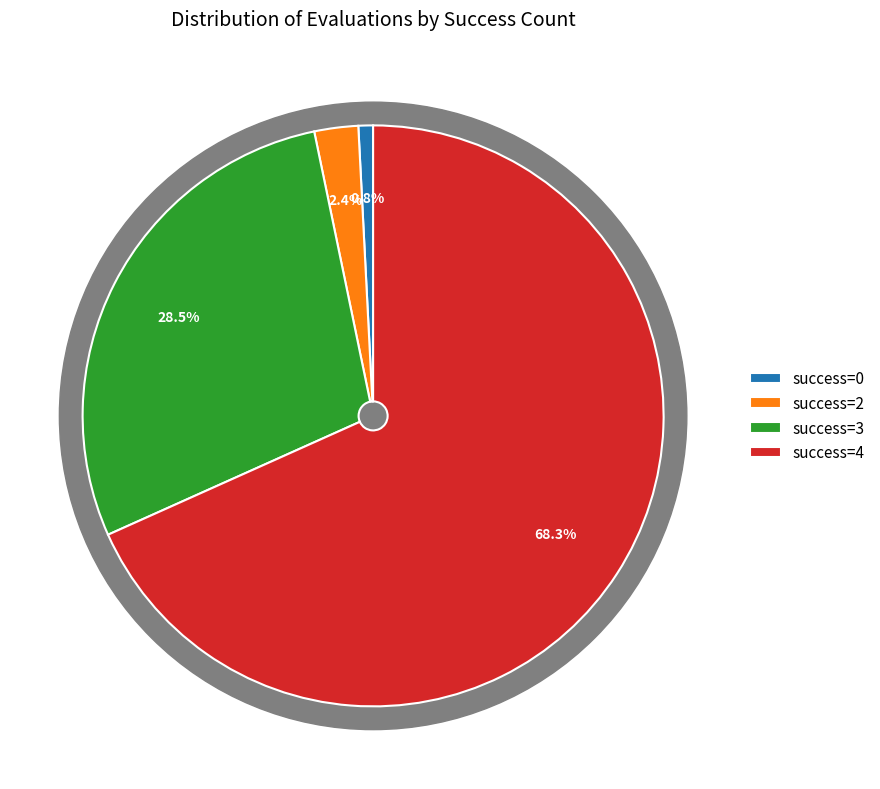

Does any single category account for the majority?

Yes